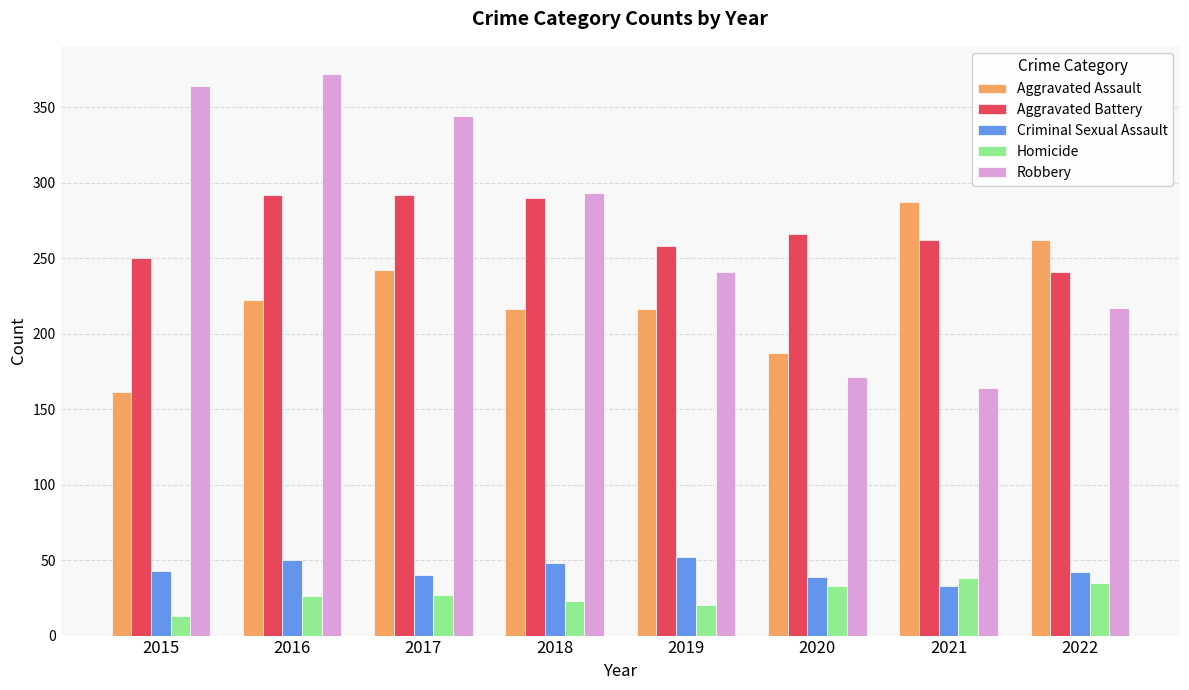

What is the difference between the highest and lowest values at 2022?

227